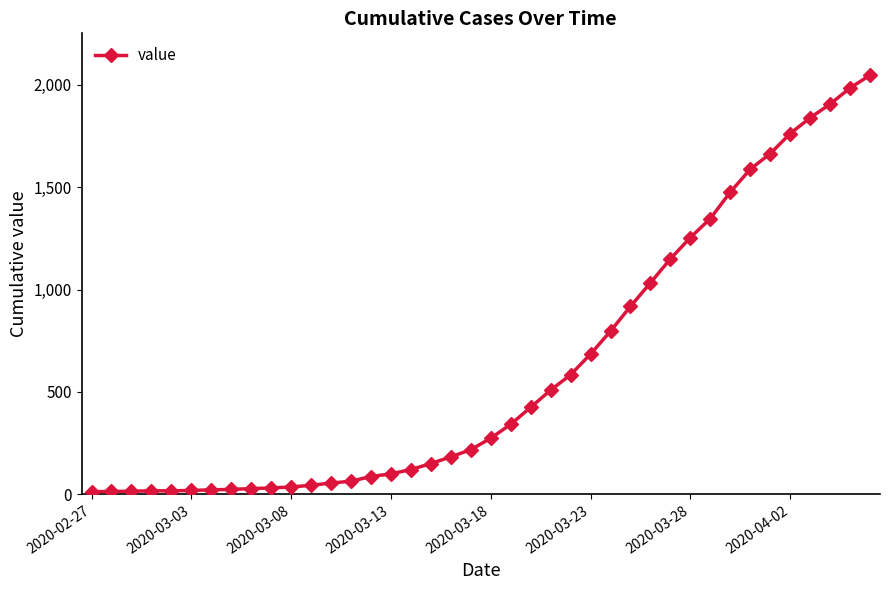

What is the difference between the maximum and second lowest values?

2033